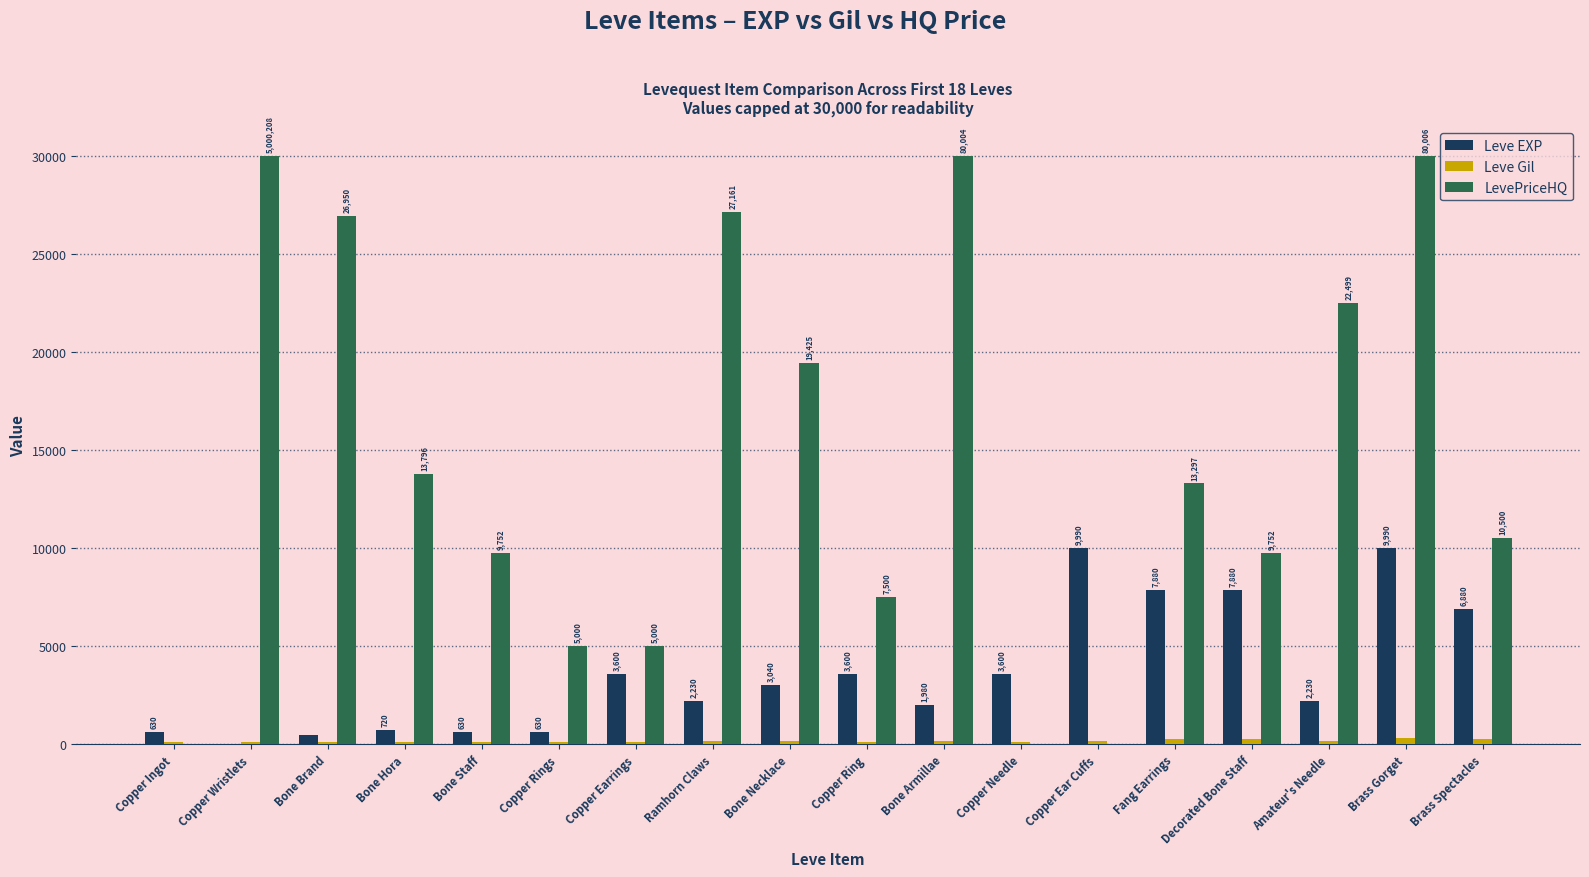

What is the greatest value displayed?

30000